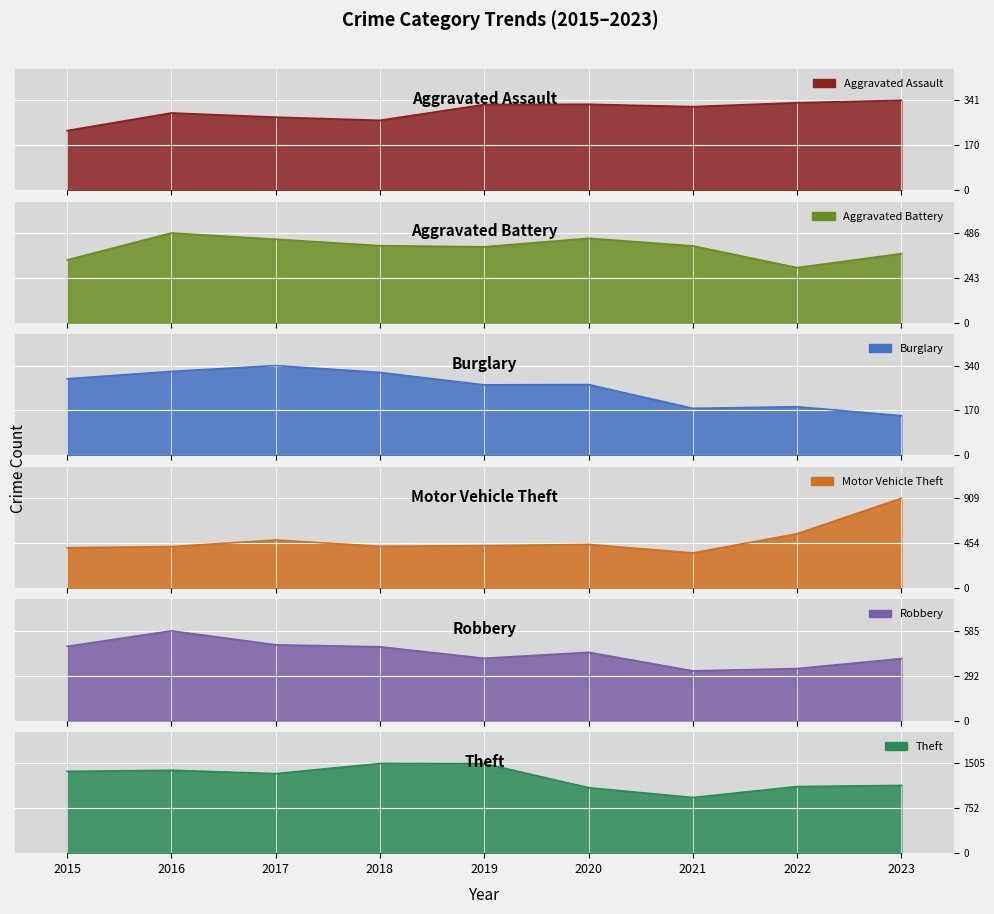

How many data points in Burglary are above 268?

4